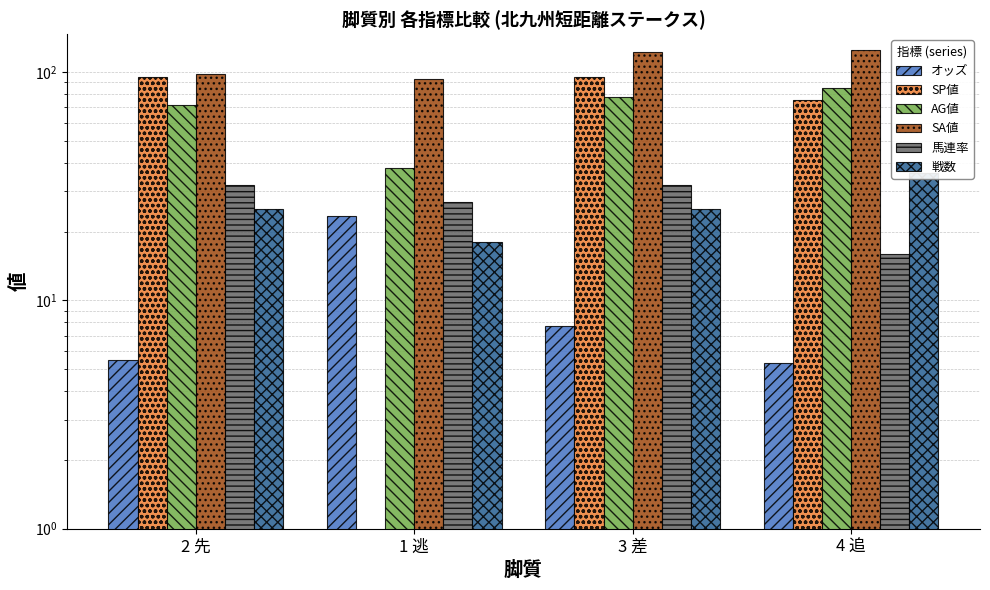

What is the lowest value of the 戦数 series?

18.0